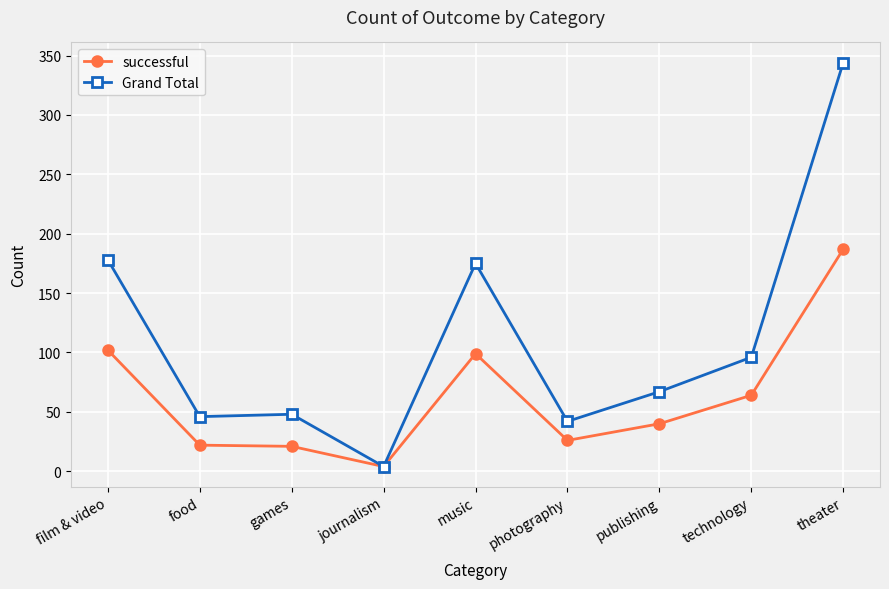

The value of Grand Total at music is 58. True or false?

False